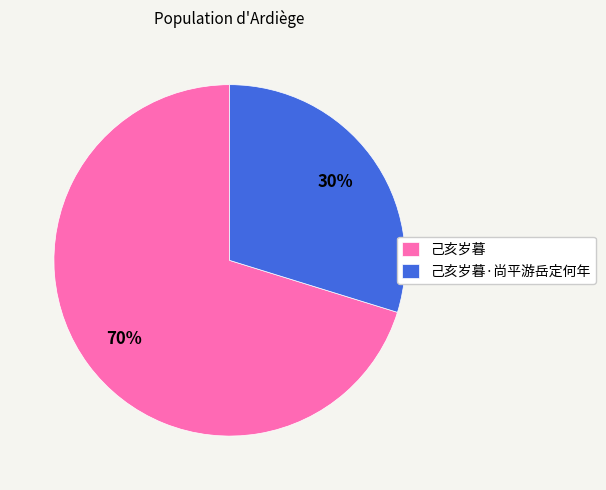

To the nearest percent, what is the difference between the 己亥岁暮·尚平游岳定何年 and 己亥岁暮 slice percentages?

40%